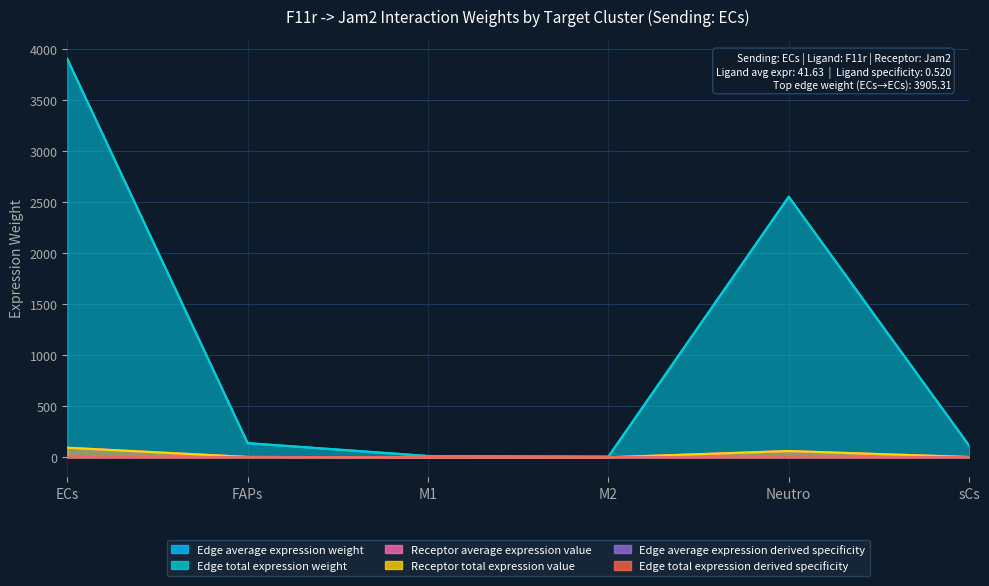

How many interior local peaks does the Edge average expression weight series have?

1